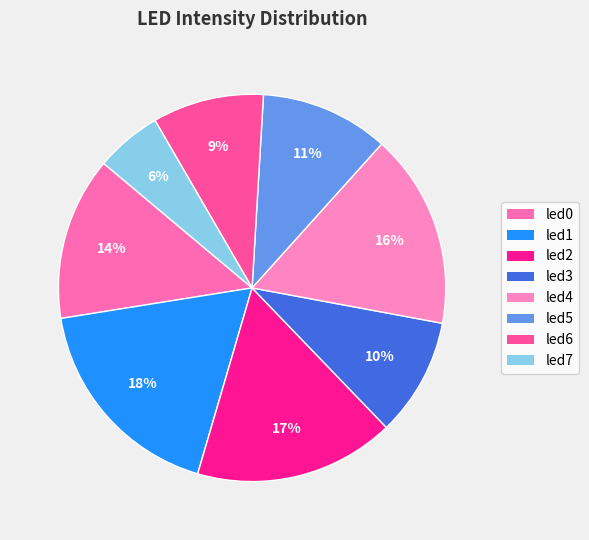

How many slices are in this pie chart?

8